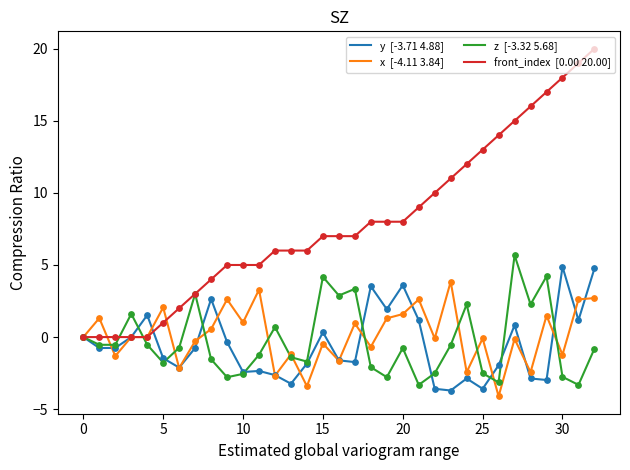

What is the smallest value displayed?

-4.1